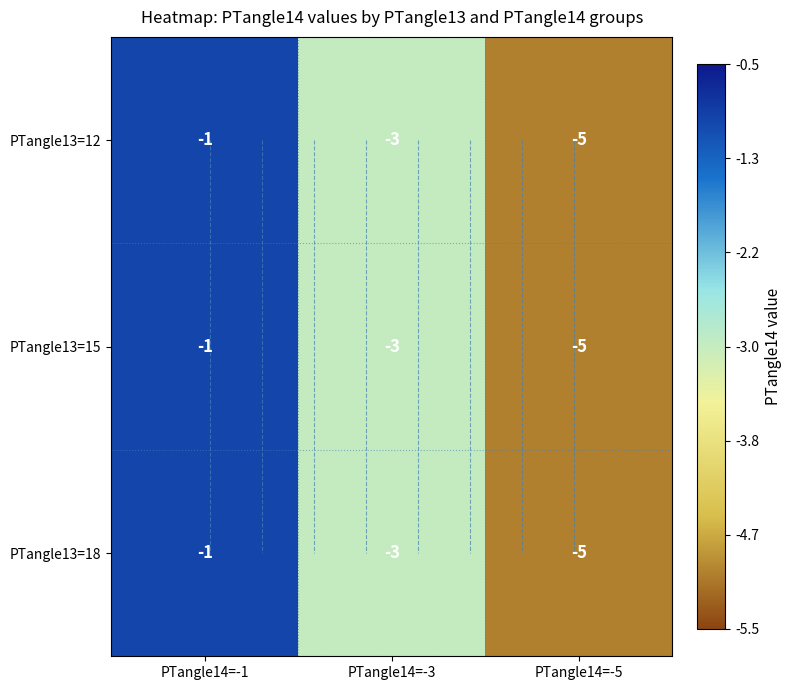

What is the total value across all series at PTangle14=-5?

-15